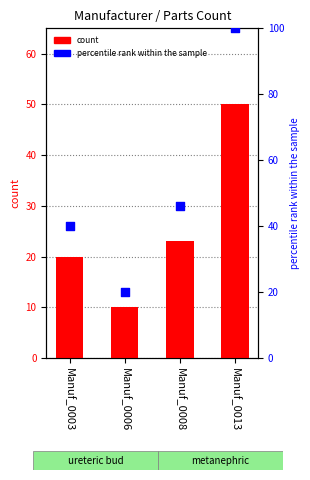

Which series has the widest spread of Y values?

percentile rank within the sample